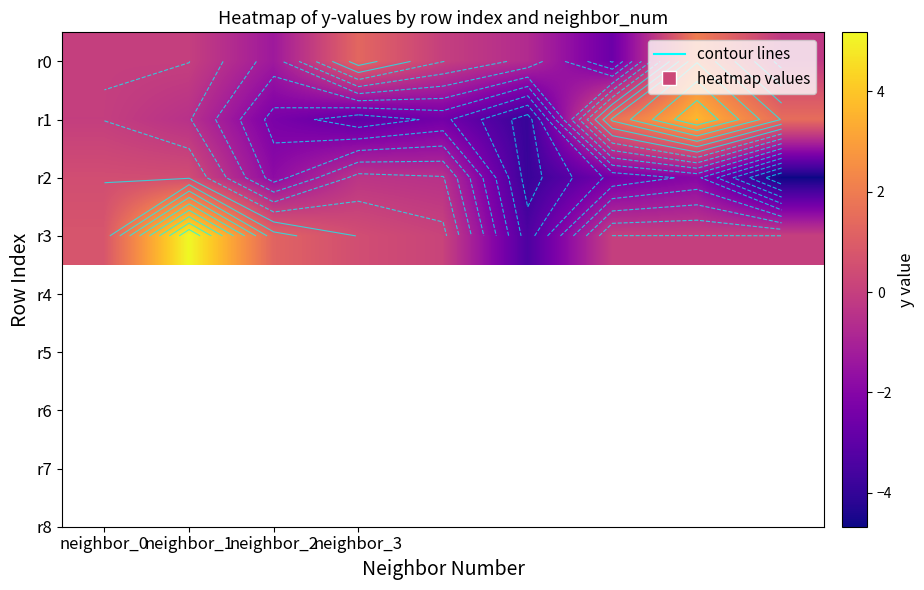

What is the minimum value shown in the chart?

-4.7